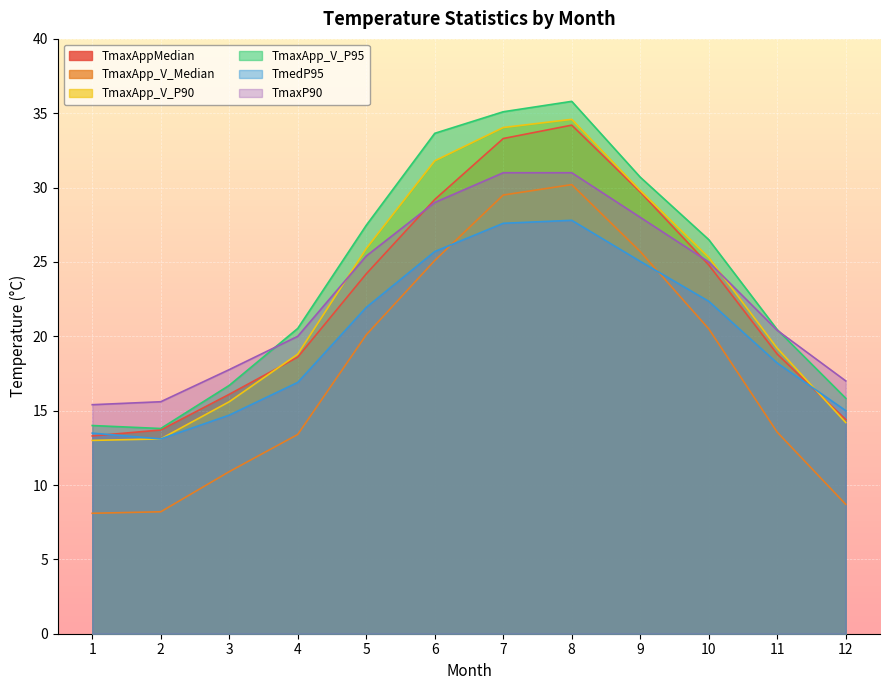

The TmaxApp_V_P90 series shows 25.9 at 5. True or false?

True